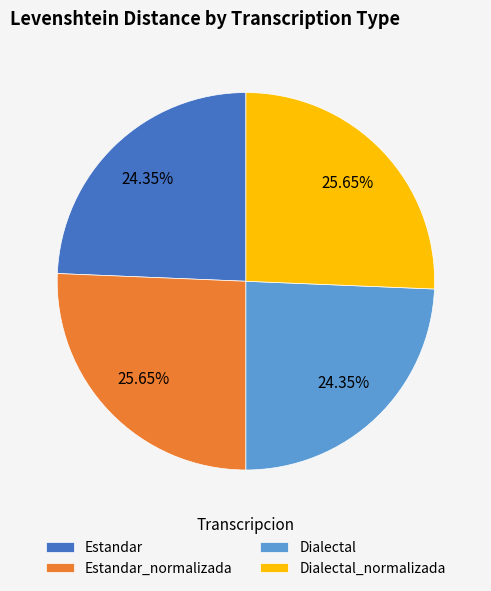

How many slices are in this pie chart?

4